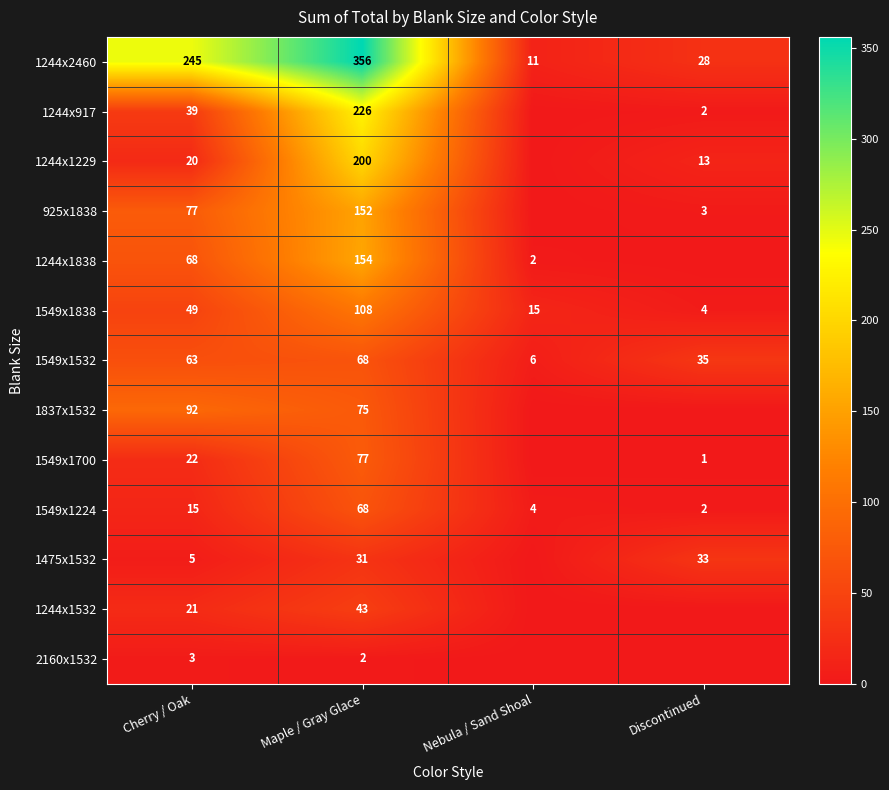

List the labels in order of 1549x1532 value, smallest first.

Nebula / Sand Shoal, Discontinued, Cherry / Oak, Maple / Gray Glace